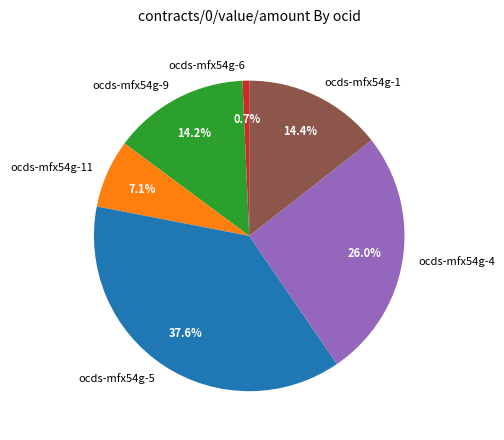

What portion of the pie excludes ocds-mfx54g-6?

99.3%